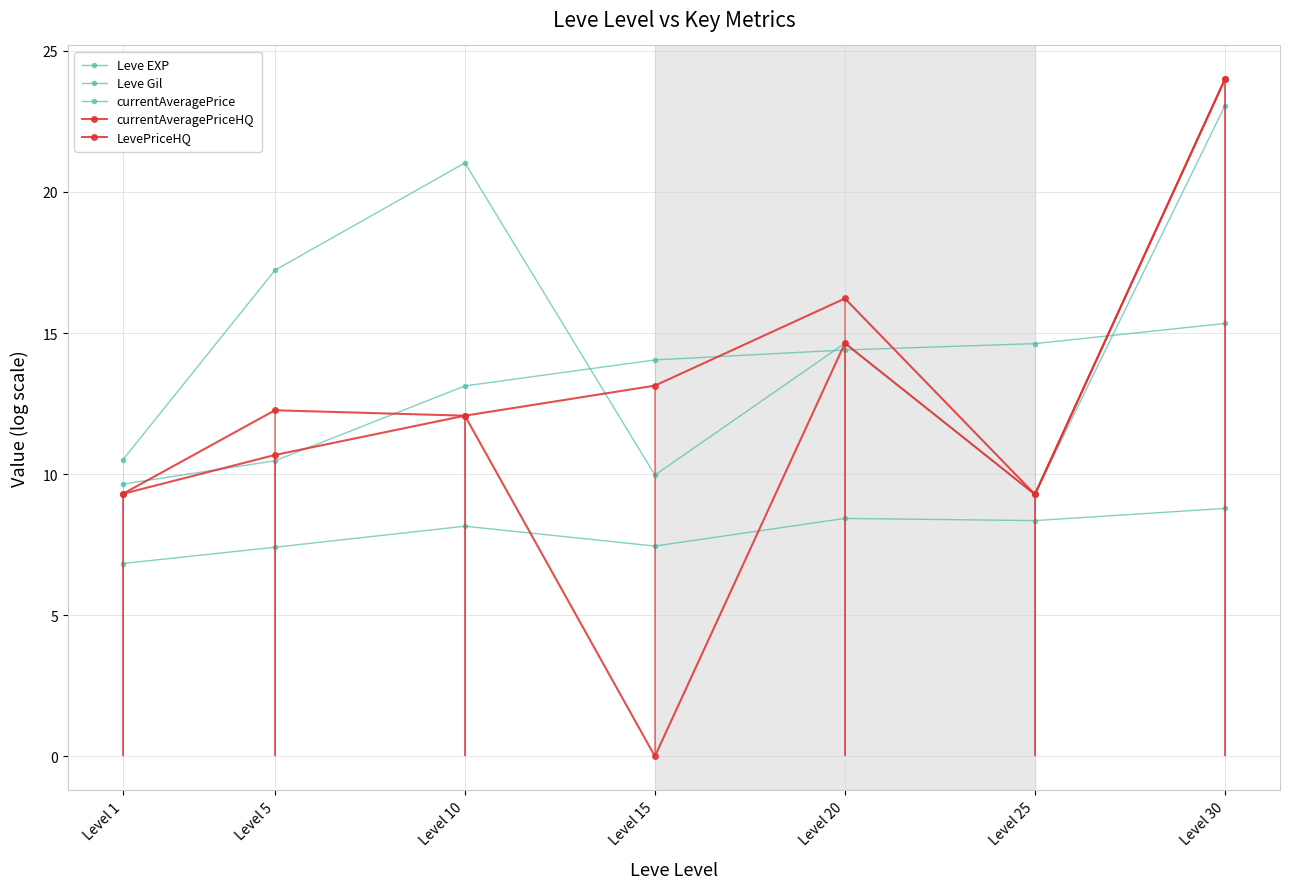

Which category has the lowest value across all series?

Level 15